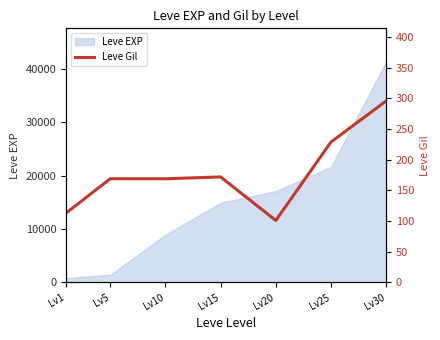

Rank the categories by value from lowest to highest.

Lv20, Lv1, Lv5, Lv10, Lv15, Lv25, Lv30